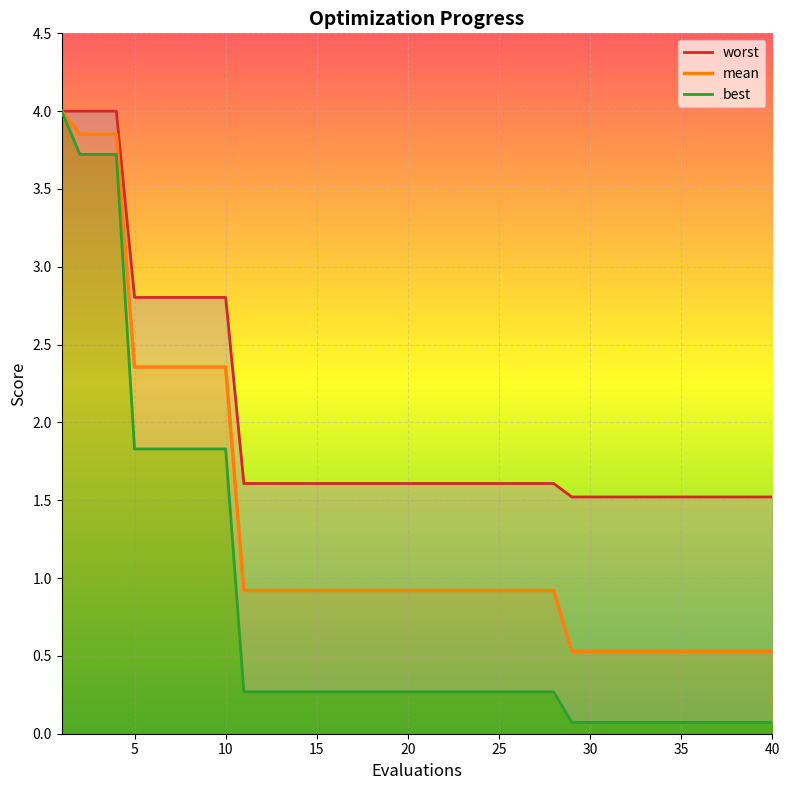

True or false: best has more than 2 points higher than both neighbors.

False